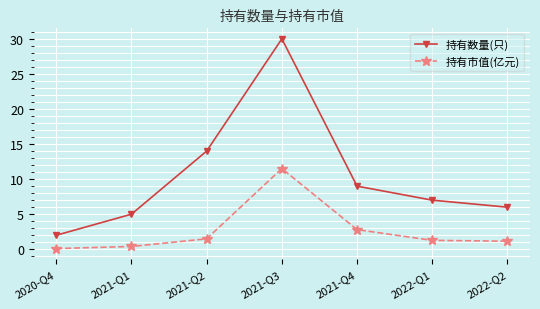

Between 2021-Q1 and 2022-Q1, which series saw the biggest shift?

持有数量(只)